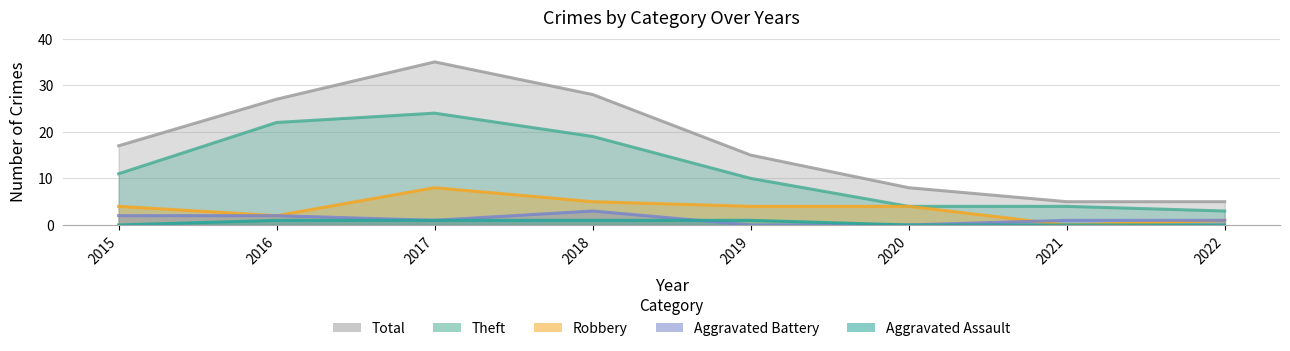

Which series has the largest range (max minus min)?

Total